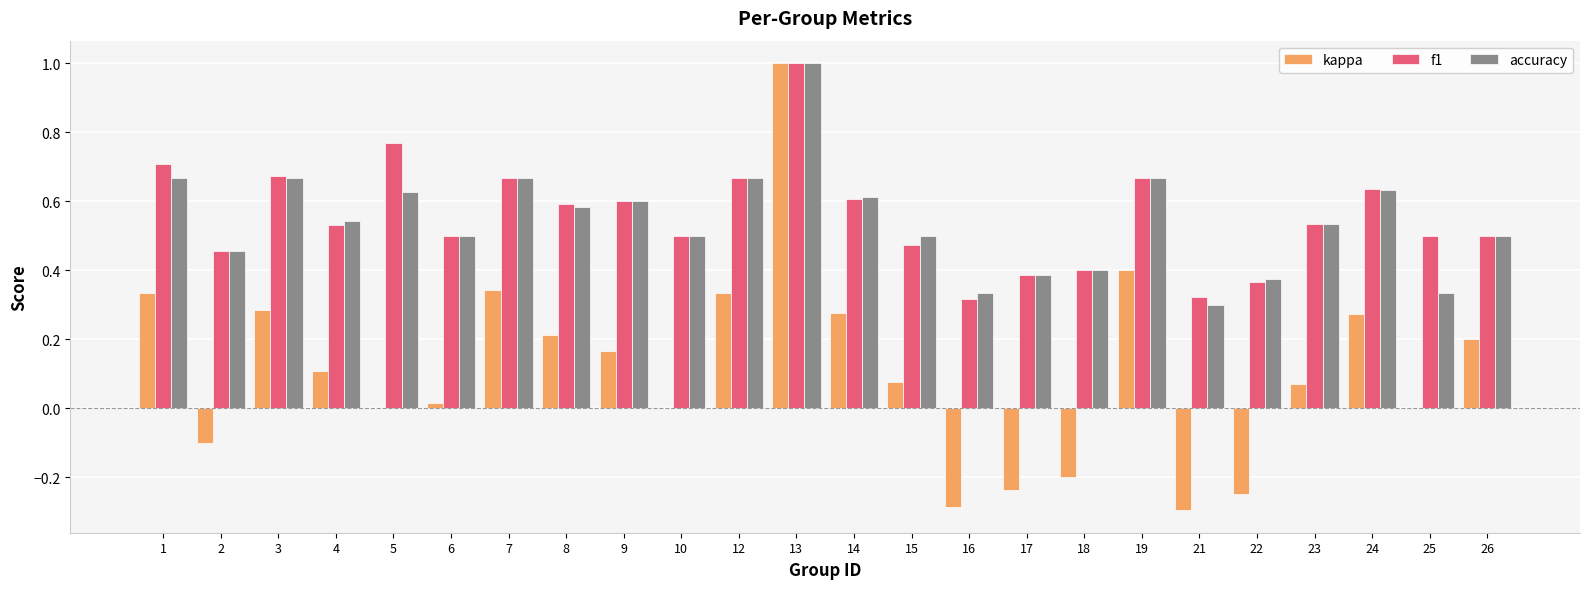

Which series has the largest range (max minus min)?

kappa